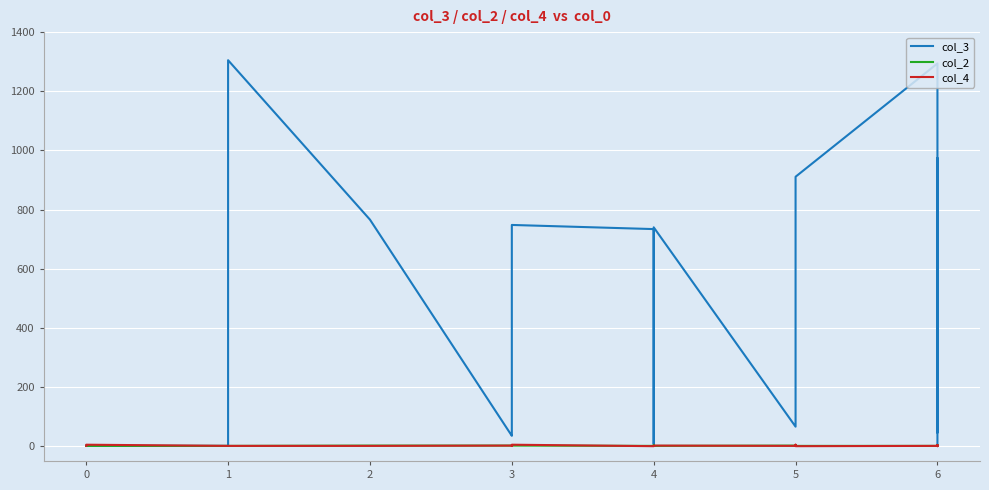

Rank the series by their maximum value, from lowest to highest.

col_2, col_4, col_3